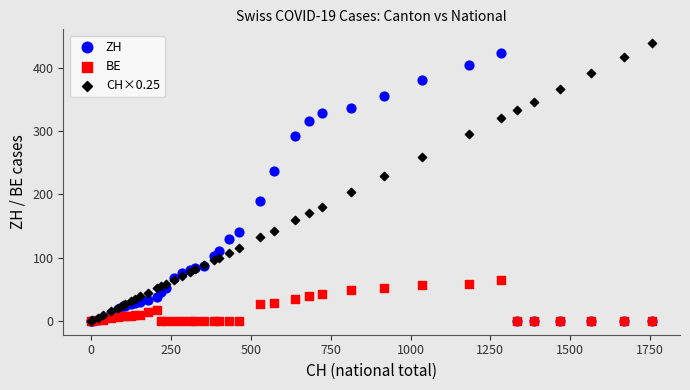

Across all series, what Y value is closest to 219?

229.5